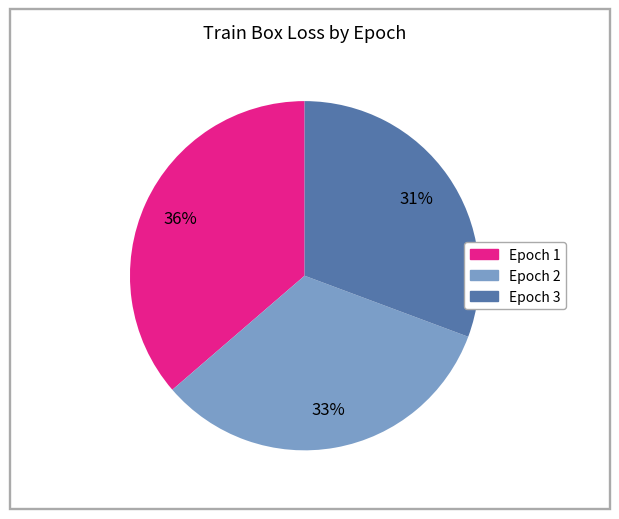

Is there any slice that represents more than half of the pie?

No